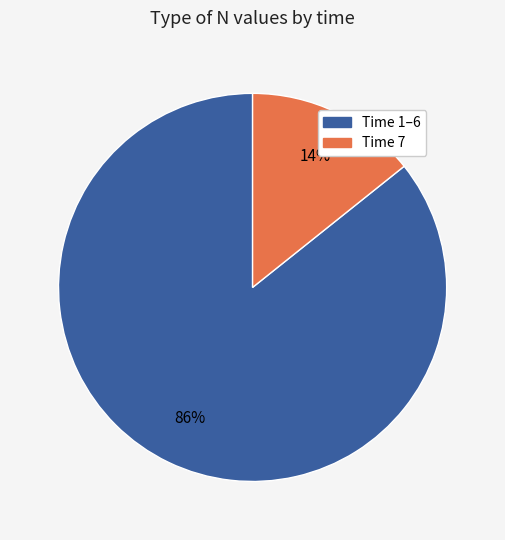

True or false: Time 1–6 accounts for 86% of the total.

True